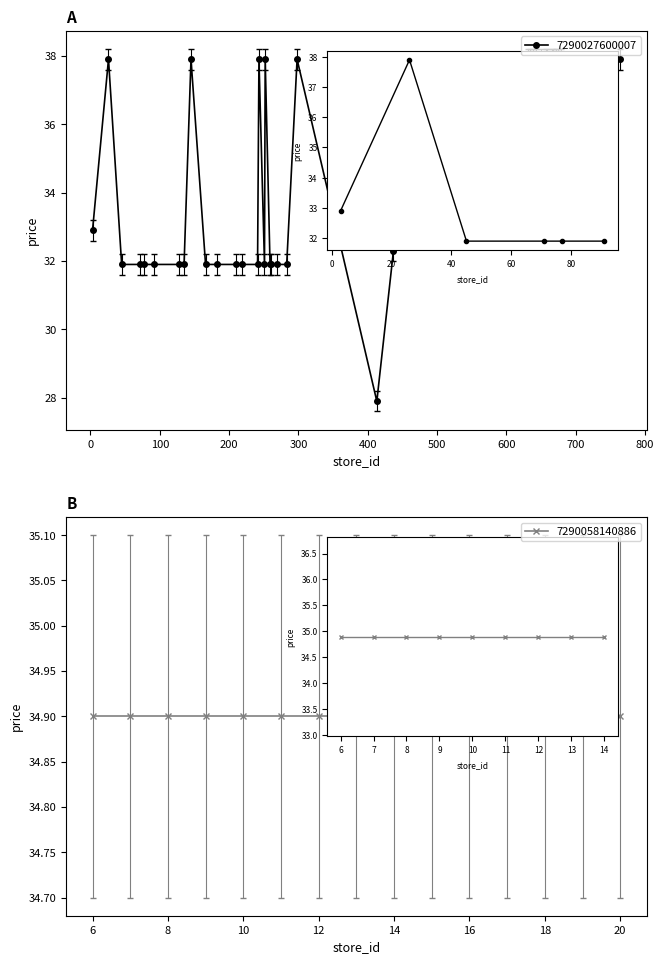

What is the difference between the maximum and minimum values?

10.0